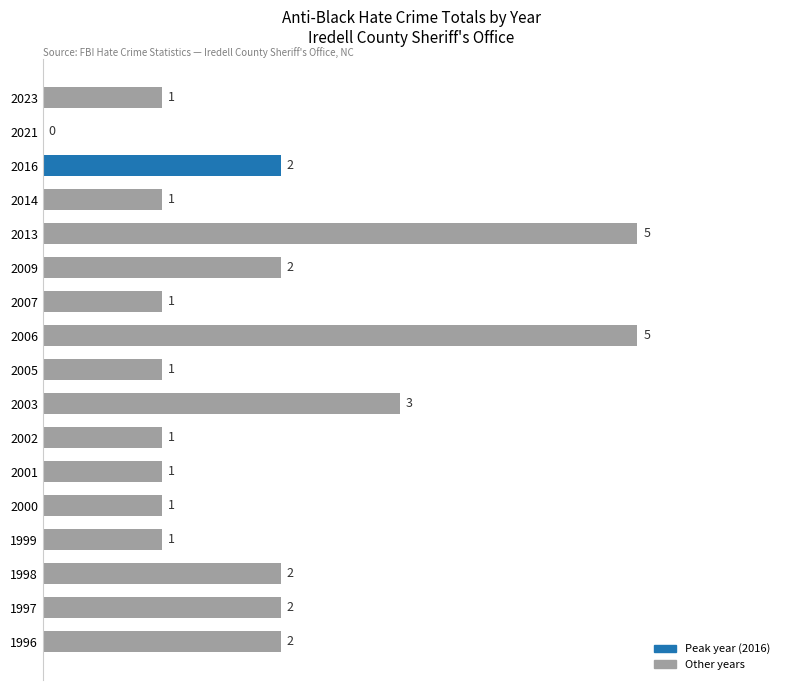

How many distinct data groups are displayed?

1